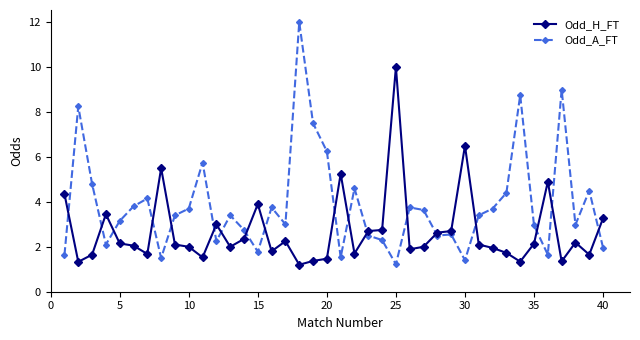

How many categories are shown in the chart?

40